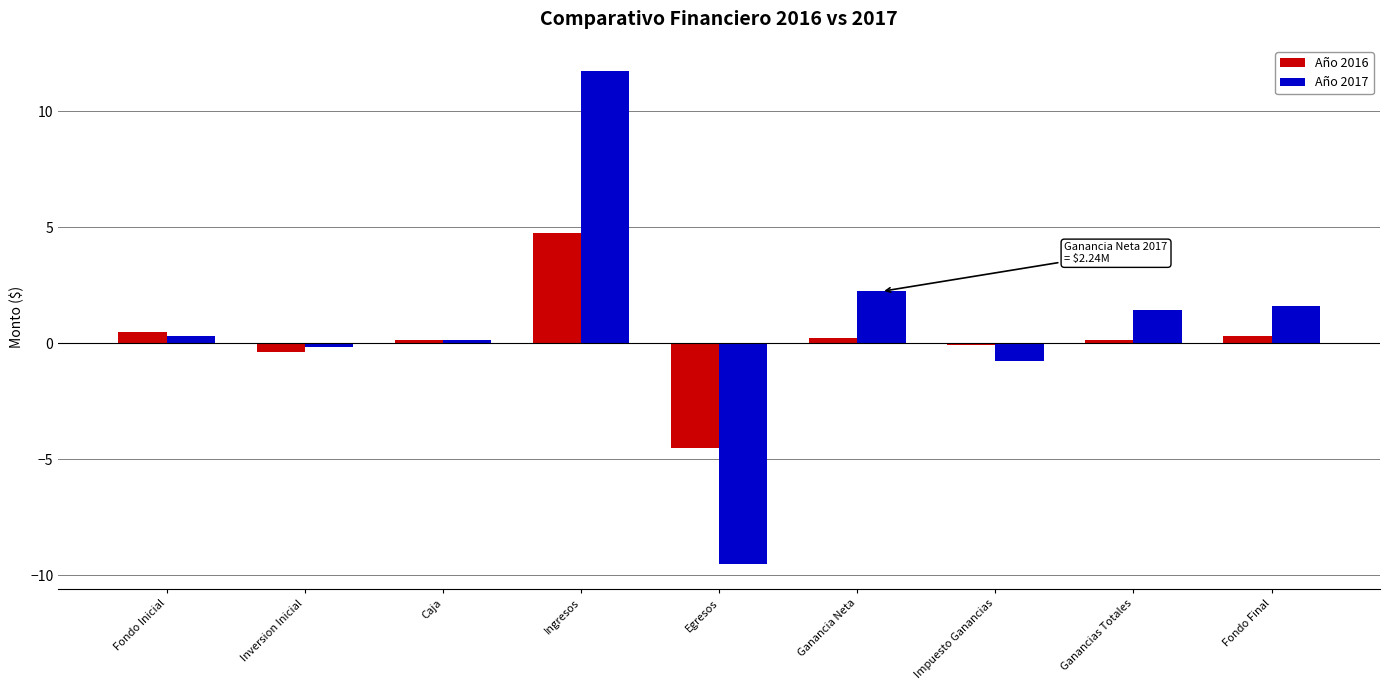

How many values in Año 2017 are above zero?

6